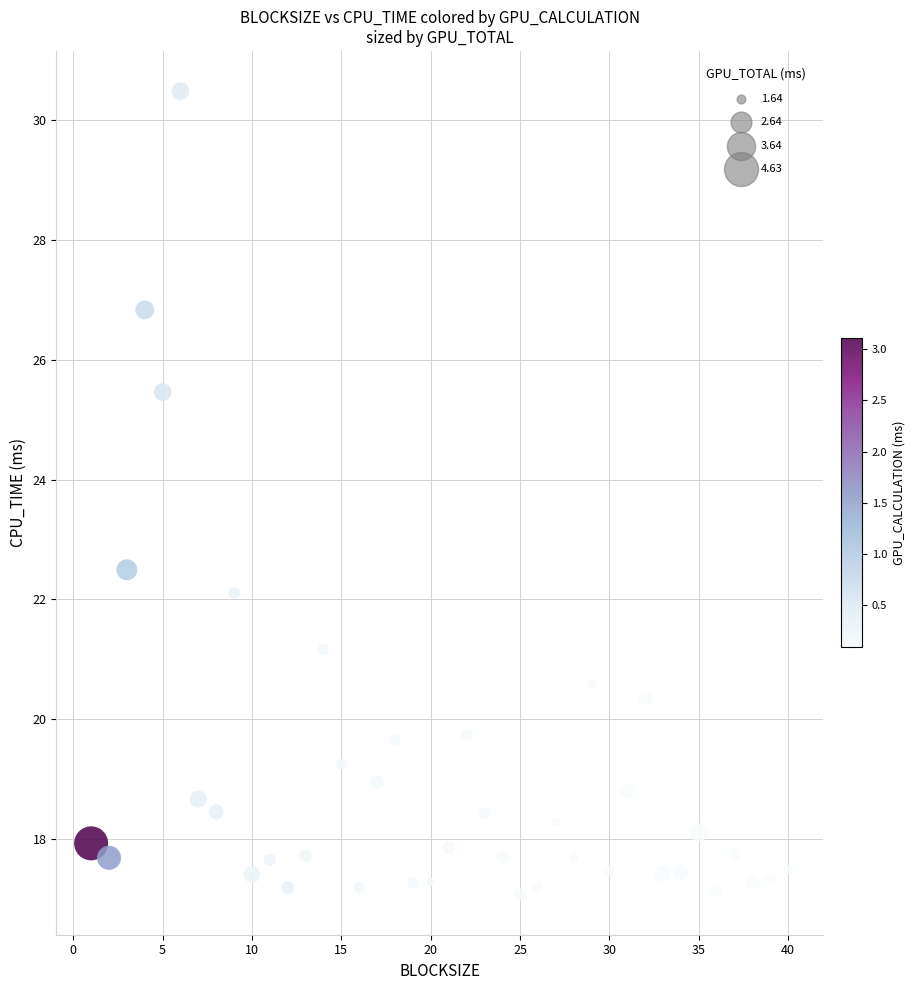

What is the range of Y values (max minus min)?

13.4